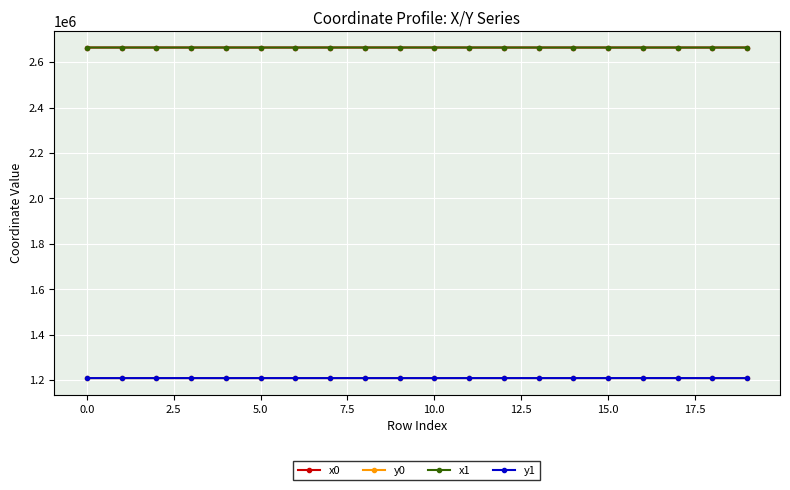

True or false: y0 has more than 0 interior local peaks.

True